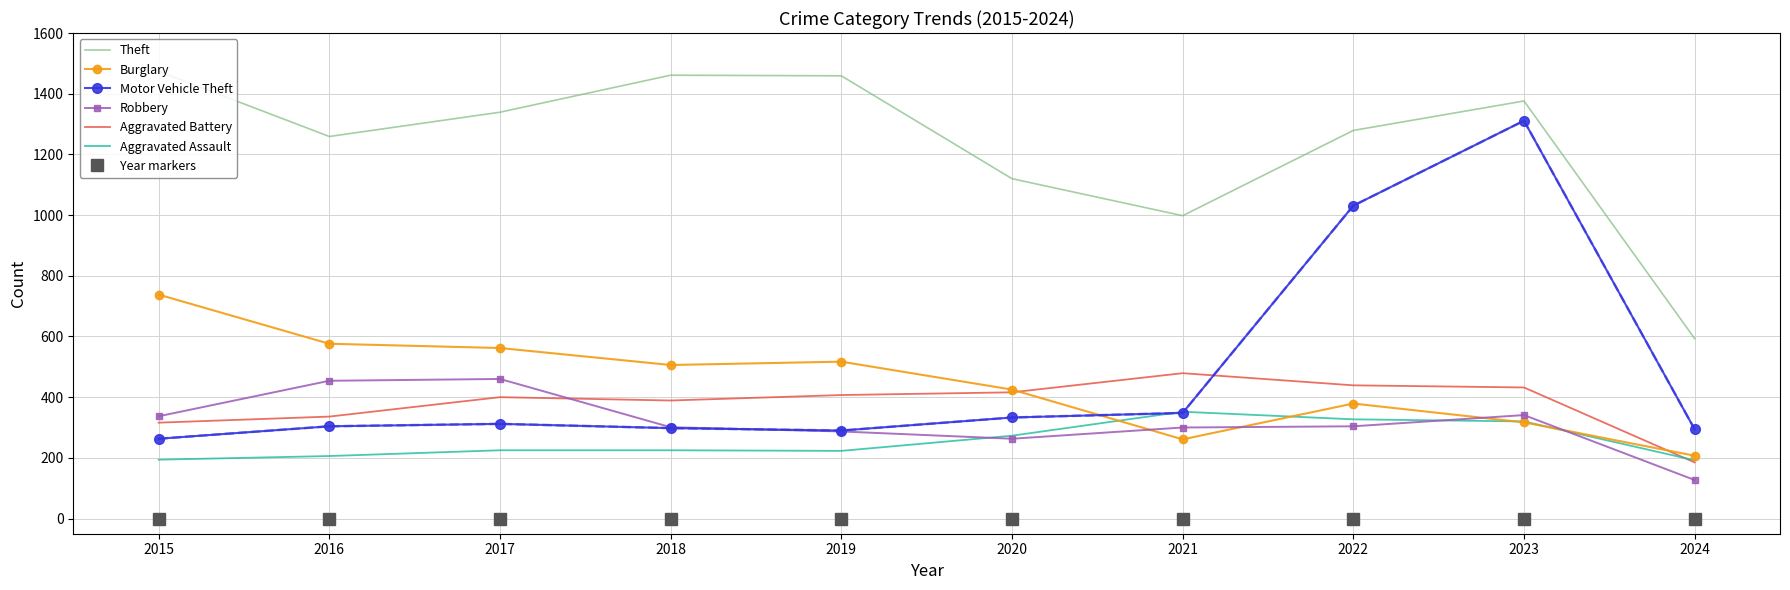

Is it true that Aggravated Battery equals 644 at 2018?

False